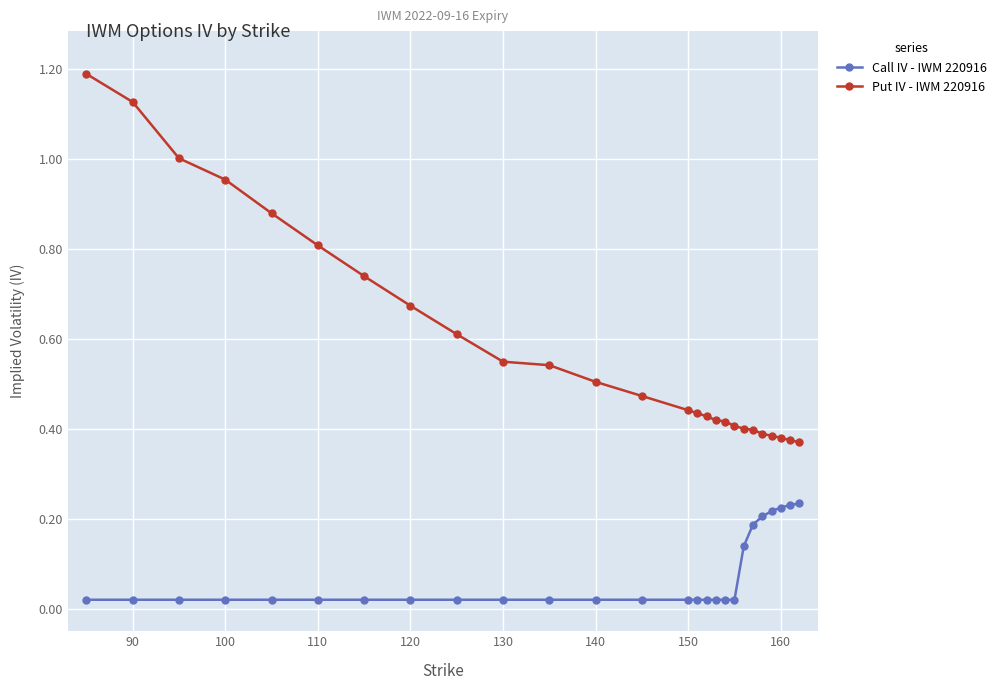

Which series has the widest spread of values?

Put IV - IWM 220916